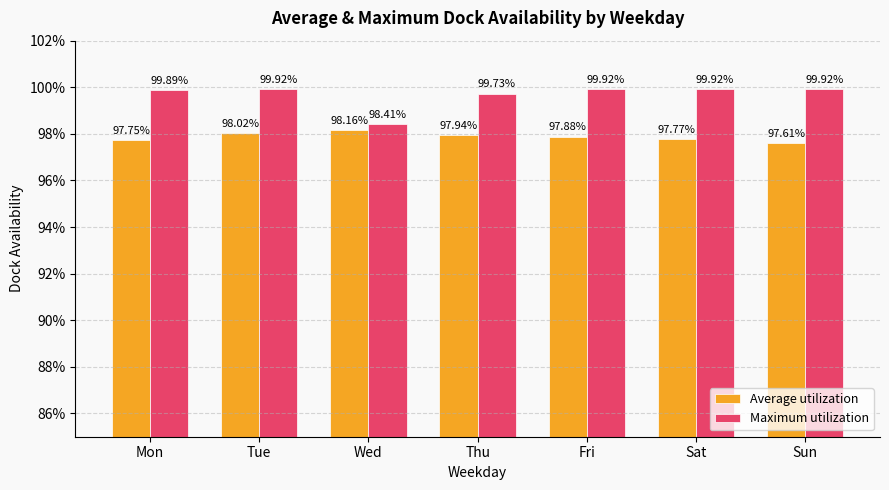

The value of Maximum utilization at Fri is 0.3. True or false?

False